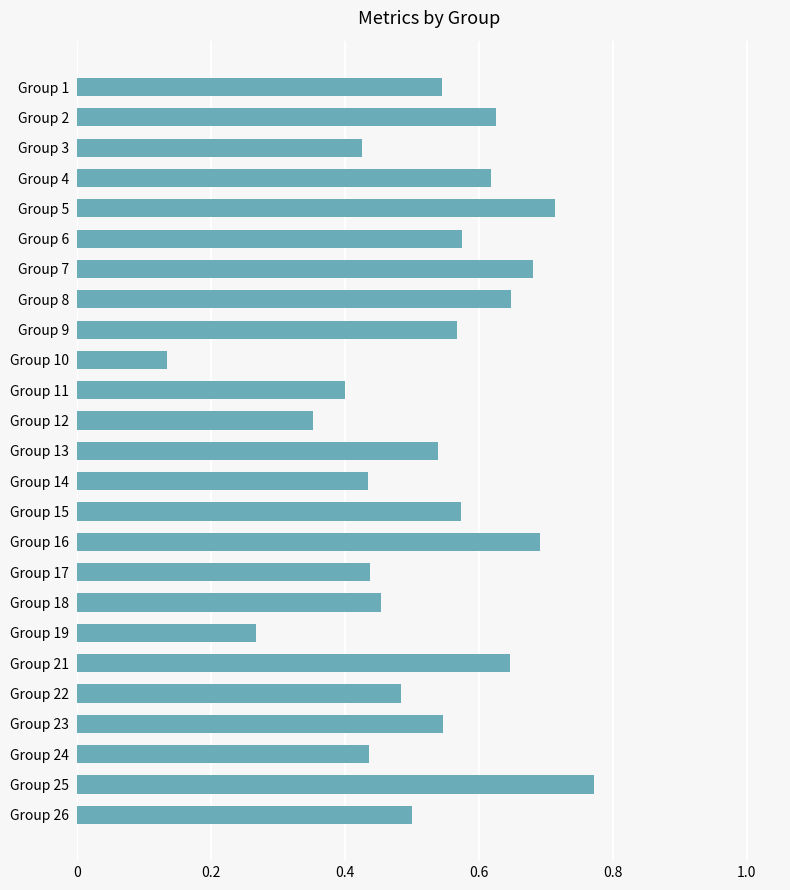

At which category does the chart reach its minimum across all series?

Group 10